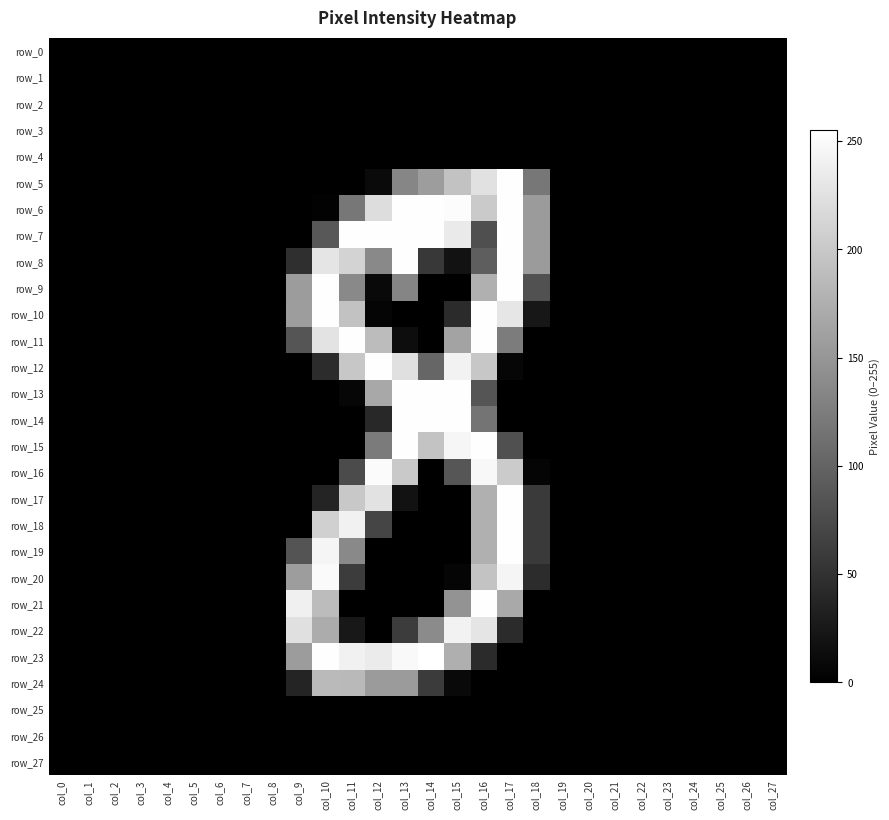

Where is row_6 nearest to the value 127?

col_11